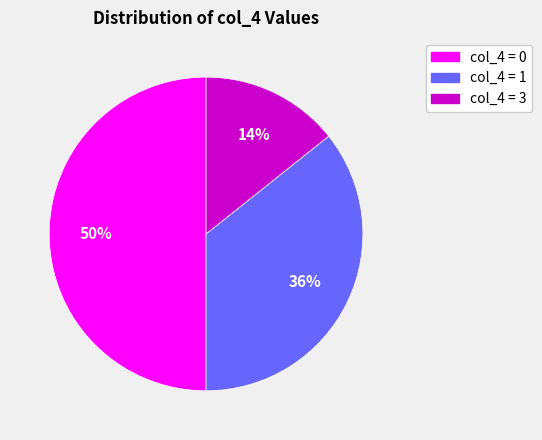

Between col_4 = 1 and col_4 = 3, which is larger?

col_4 = 1